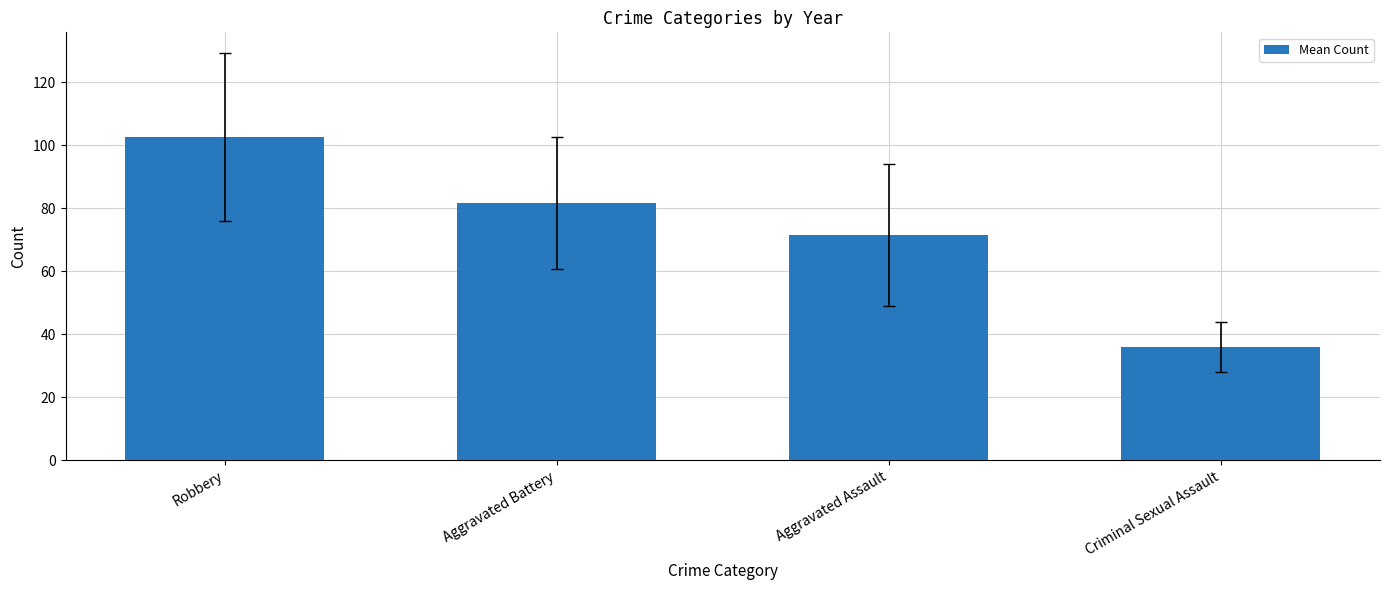

Reading left to right, transcribe all the data shown in this chart.

Robbery=102.7	Aggravated Battery=81.7	Aggravated Assault=71.5	Criminal Sexual Assault=36.0